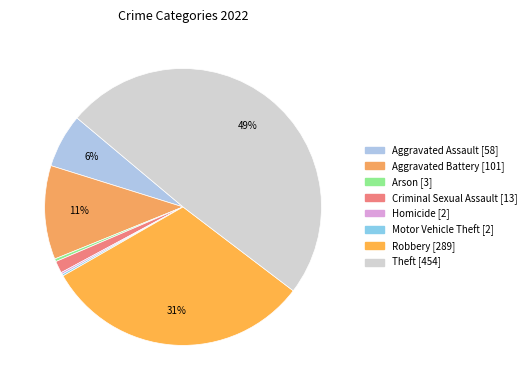

Between Criminal Sexual Assault and Theft, which is larger?

Theft